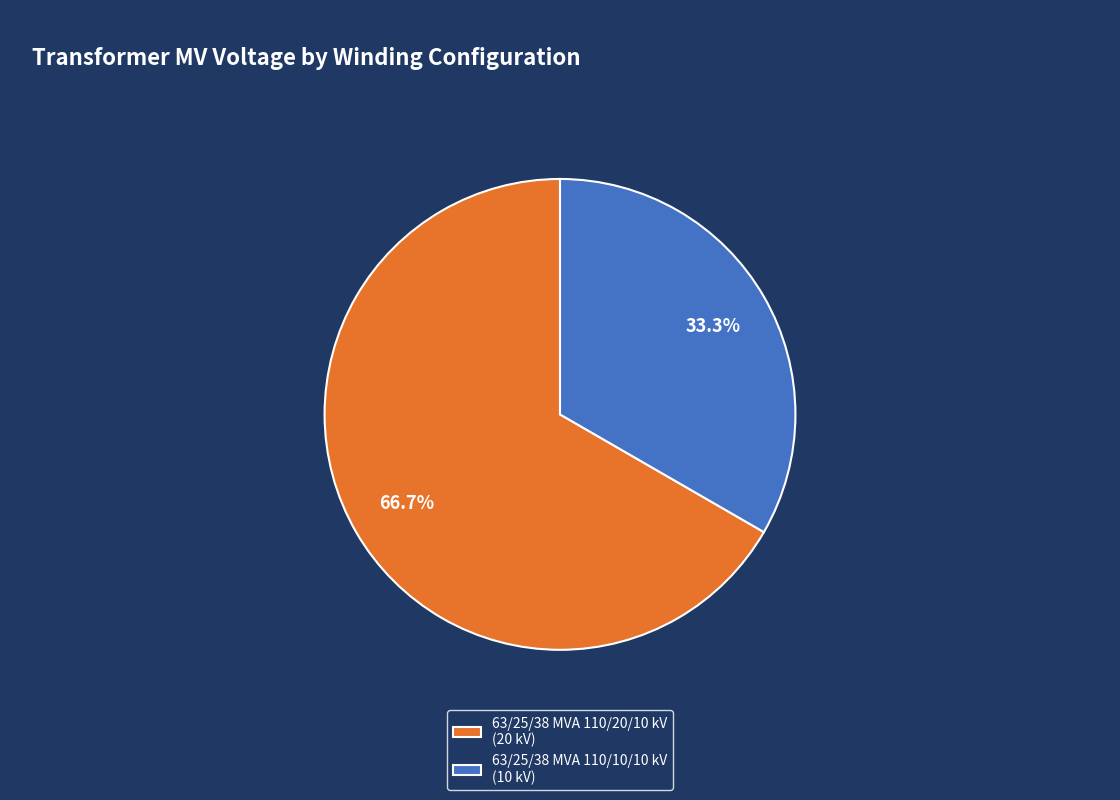

Which category accounts for the majority?

63/25/38 MVA 110/20/10 kV